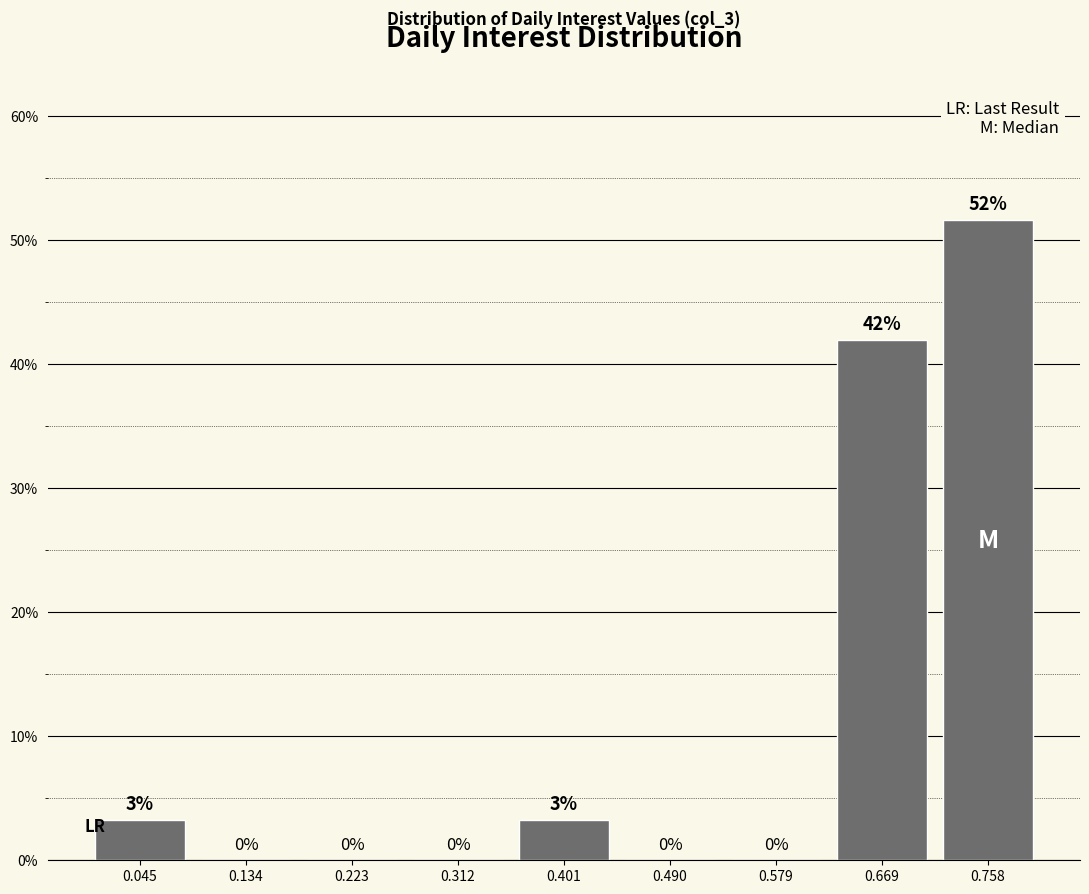

Which range on the x-axis has the tallest bar?

0.71 to 0.80